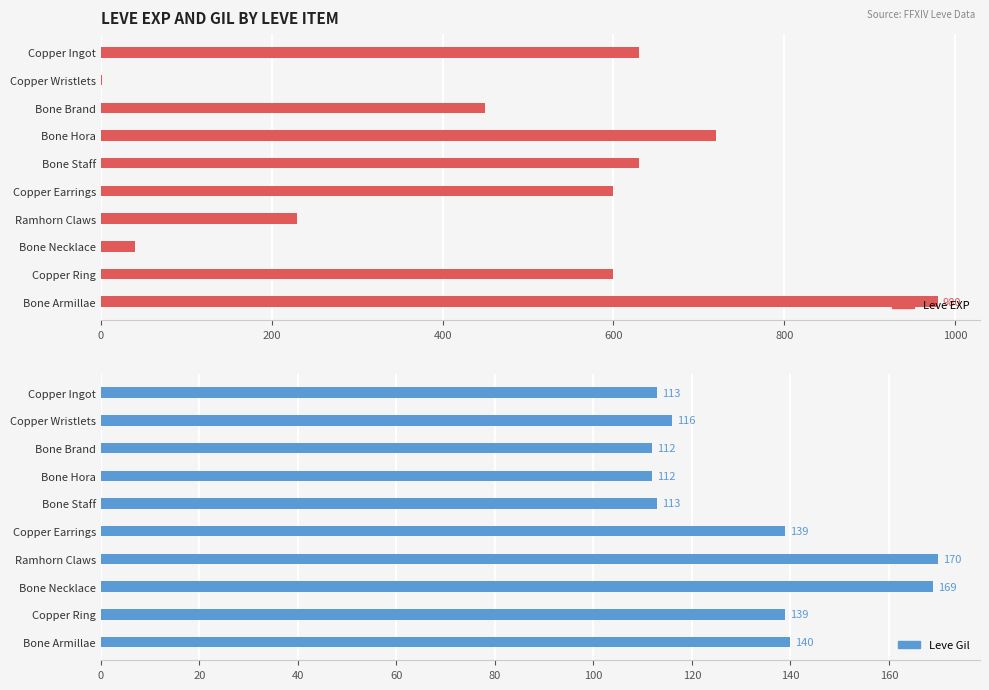

True or false: Leve Gil has a value of 139 at Copper Ring.

True